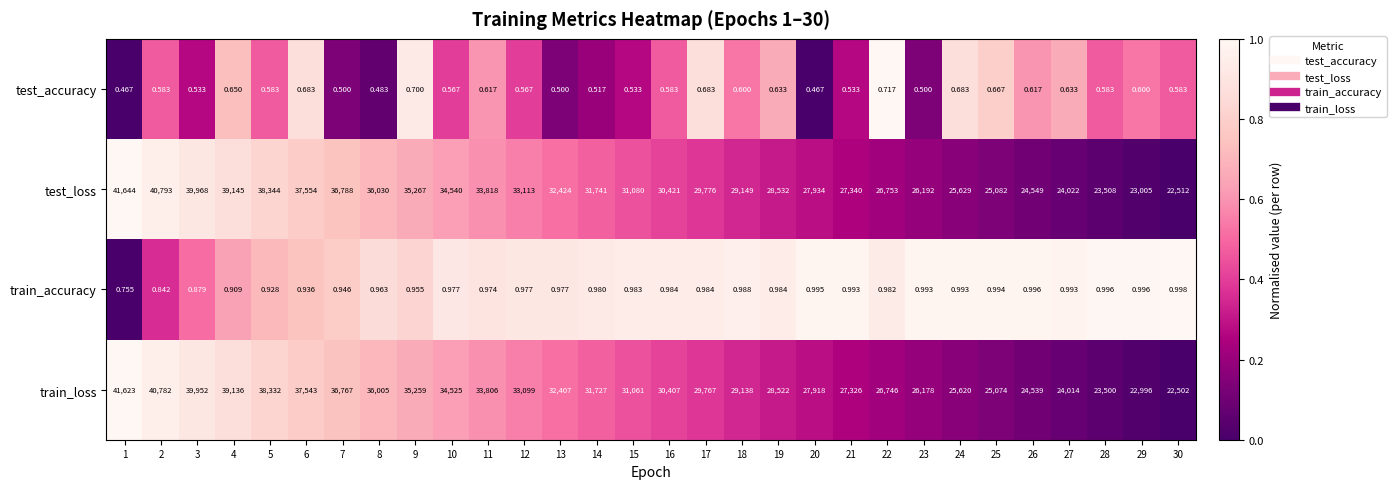

Which series has the largest range (max minus min)?

test_loss